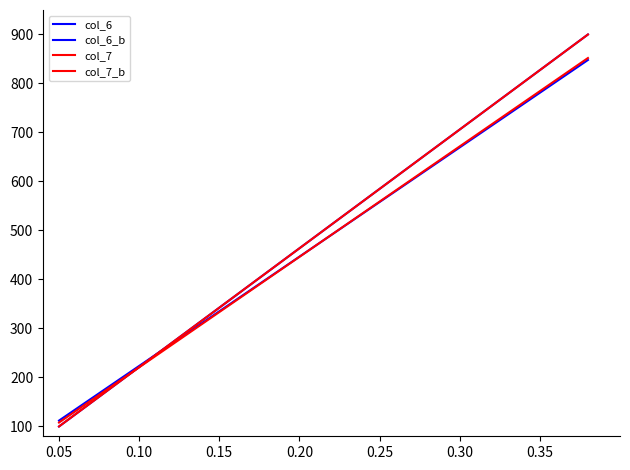

Which series changed the most between 0.10 and 0.30?

col_6